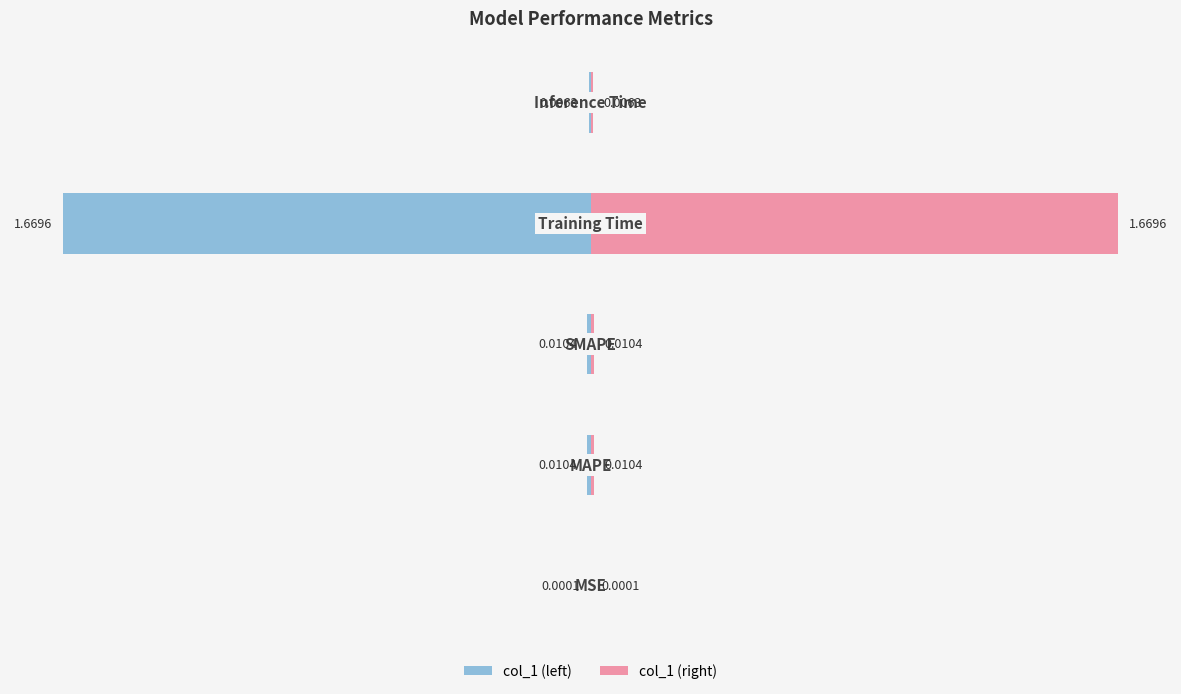

The col_1 (left) series shows -0.0 at −1.0. True or false?

False